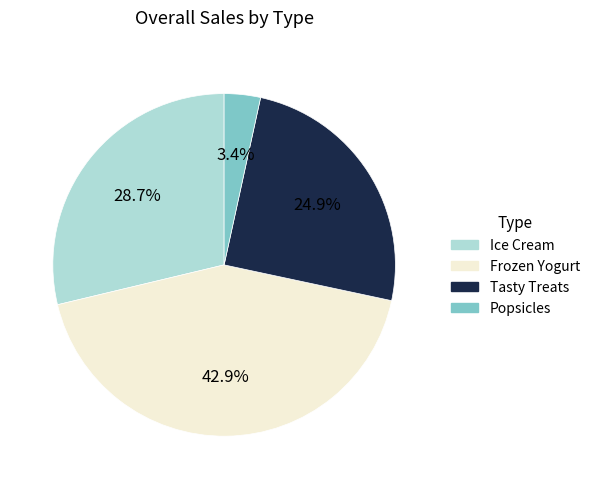

Is there any slice that represents more than half of the pie?

No